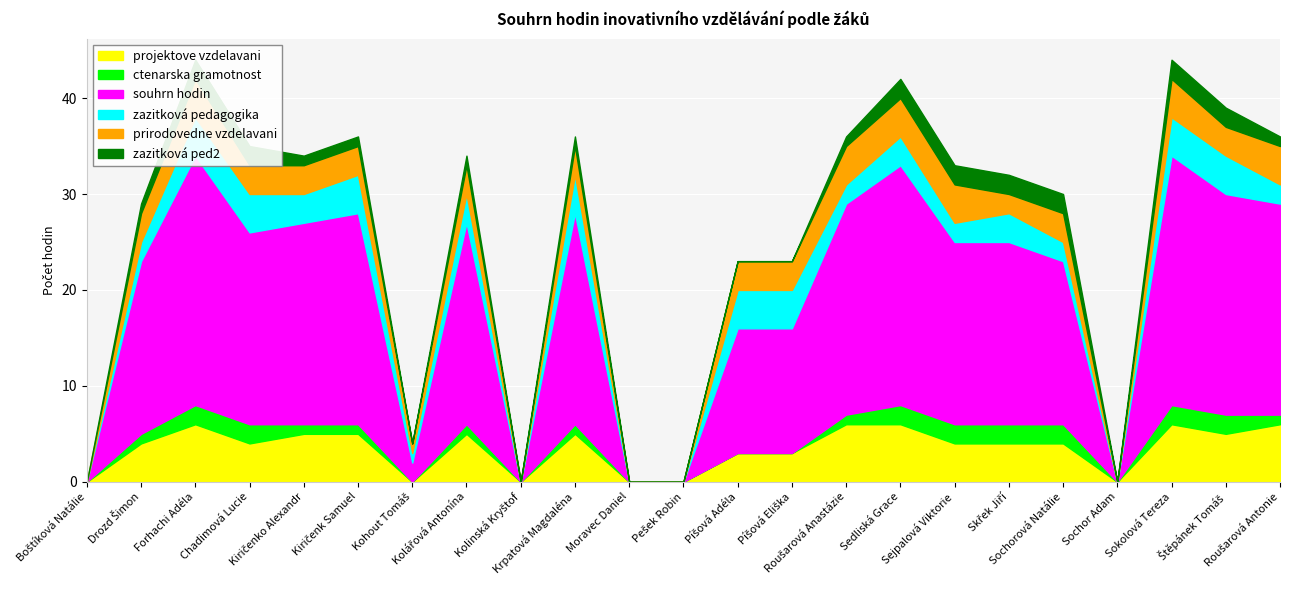

How many interior local valleys does the souhrn hodin series have?

4